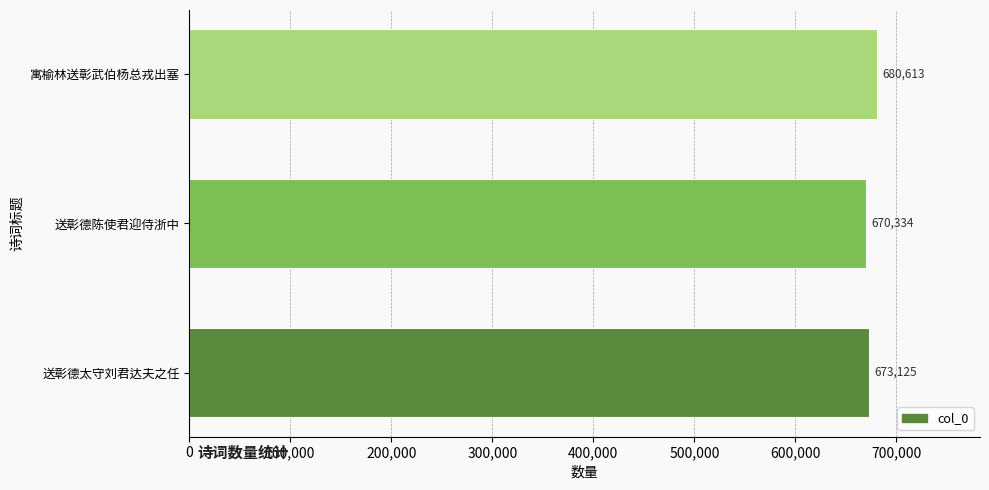

Between 送彰德太守刘君达夫之任 and 送彰德陈使君迎侍浙中, which is larger?

送彰德太守刘君达夫之任